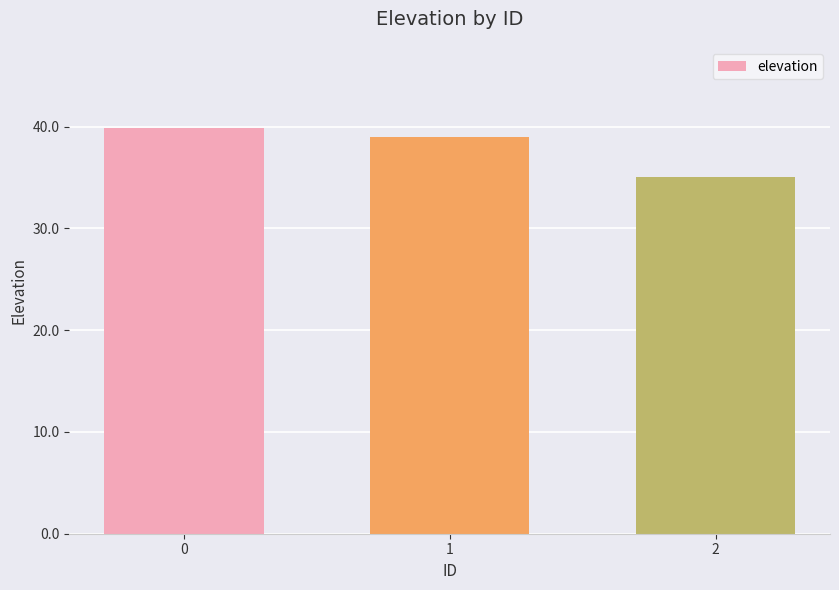

True or false: the data shows 65.6 at 0.

False